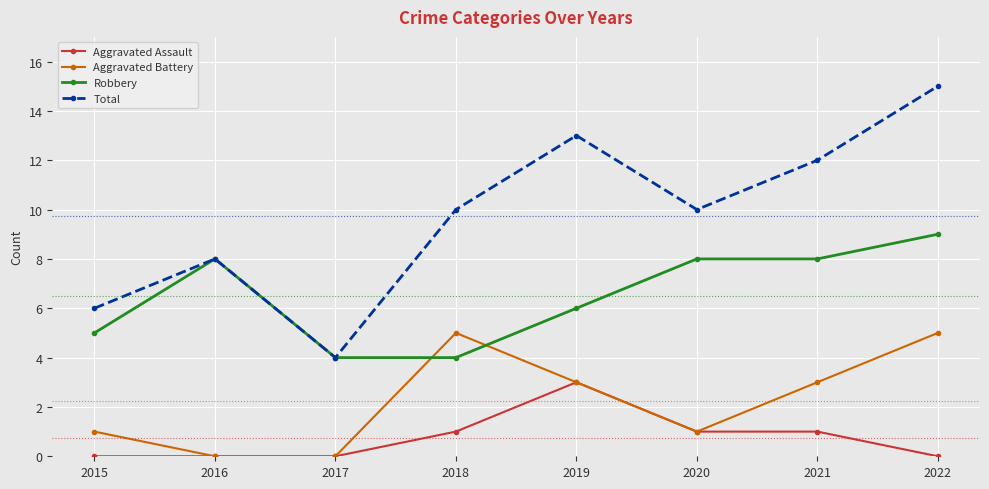

Where is Robbery nearest to the value 6?

2019